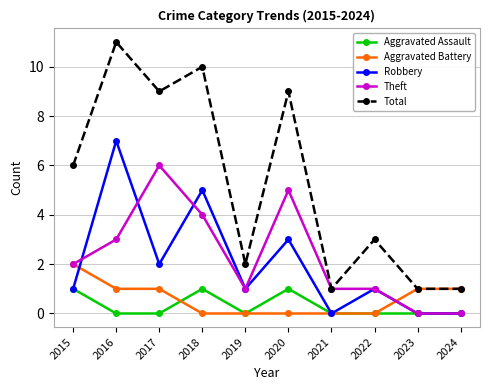

Reading left to right, transcribe all the data shown in this chart.

Aggravated Assault: 2015=1	2016=0	2017=0	2018=1	2019=0	2020=1	2021=0	2022=0	2023=0	2024=0
Aggravated Battery: 2015=2	2016=1	2017=1	2018=0	2019=0	2020=0	2021=0	2022=0	2023=1	2024=1
Robbery: 2015=1	2016=7	2017=2	2018=5	2019=1	2020=3	2021=0	2022=1	2023=0	2024=0
Theft: 2015=2	2016=3	2017=6	2018=4	2019=1	2020=5	2021=1	2022=1	2023=0	2024=0
Total: 2015=6	2016=11	2017=9	2018=10	2019=2	2020=9	2021=1	2022=3	2023=1	2024=1